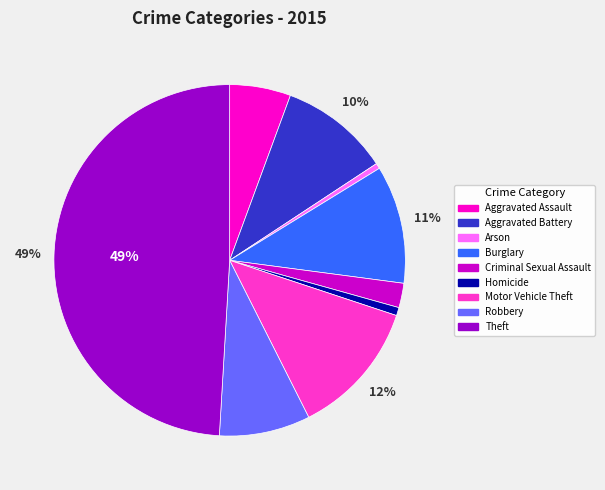

Which slice is the largest?

Theft